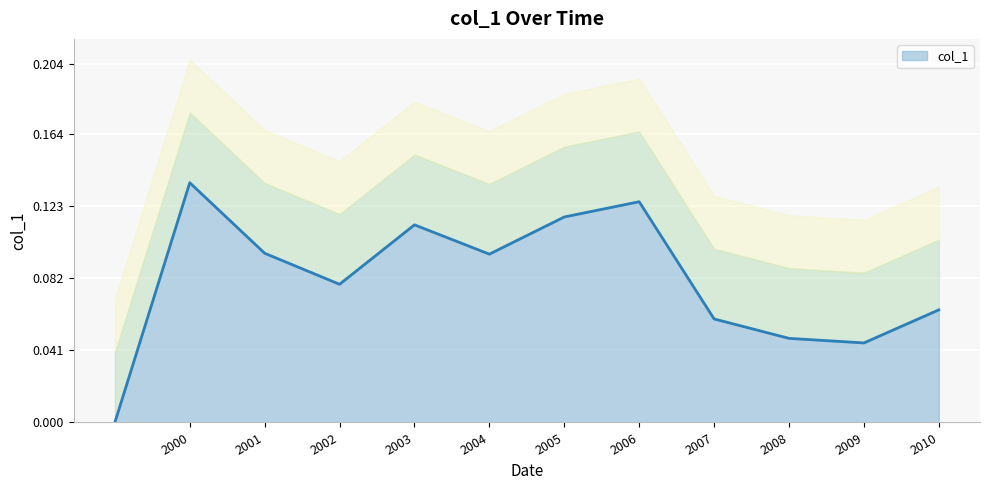

How many lines are shown in the chart?

1